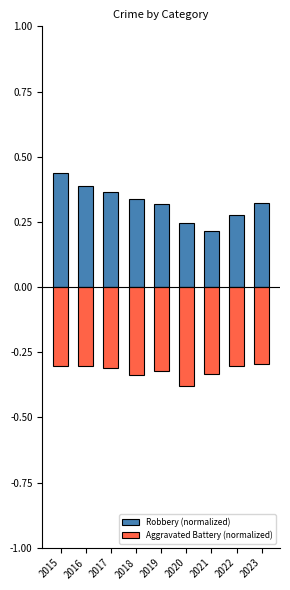

List the series in order of their peak value, highest first.

Robbery (normalized), Aggravated Battery (normalized)